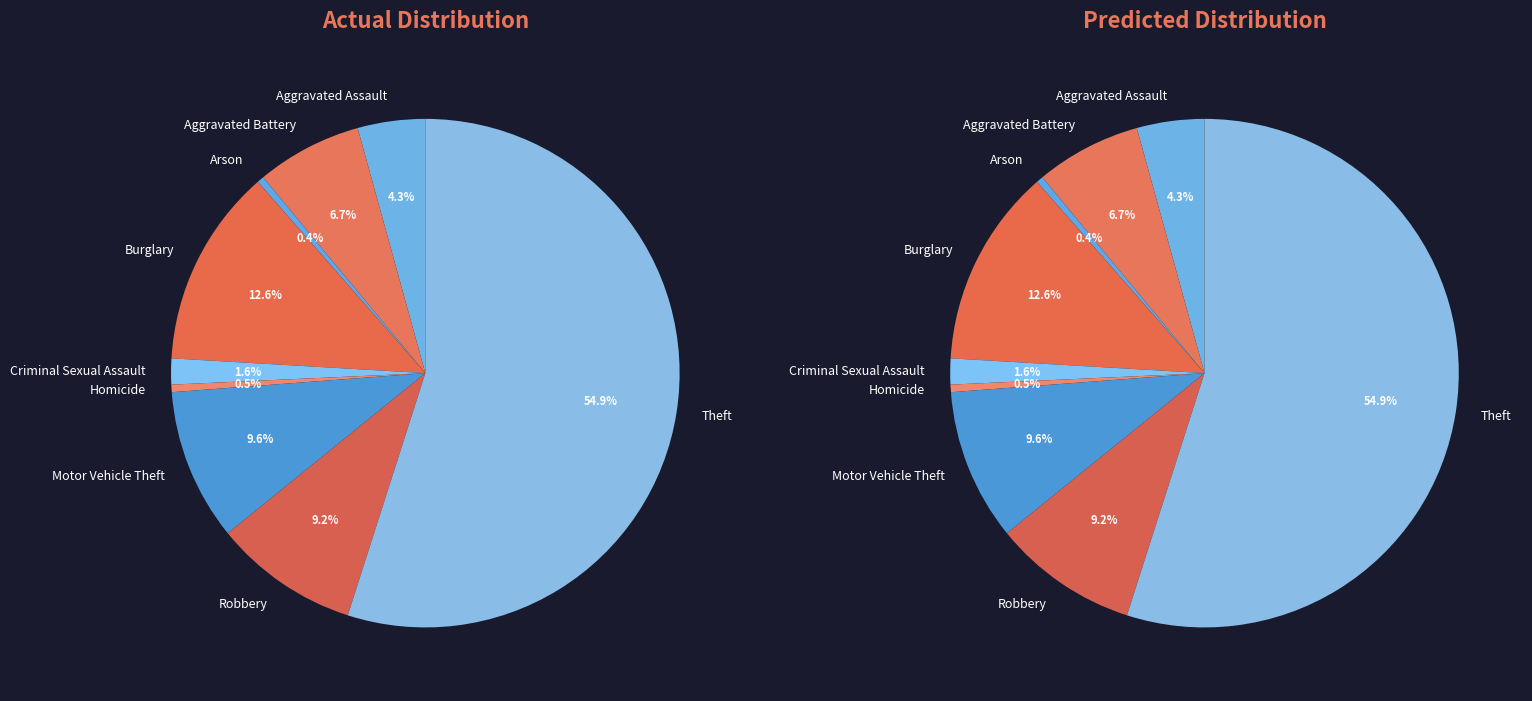

Is there a majority slice in this chart?

Yes